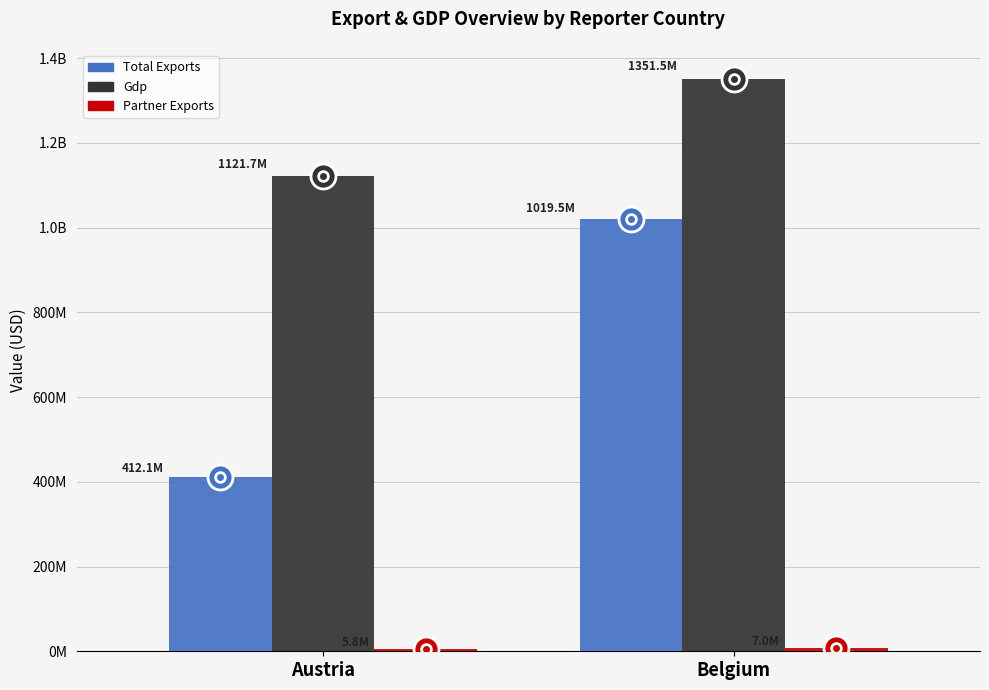

Does the chart contain stacked bars?

No